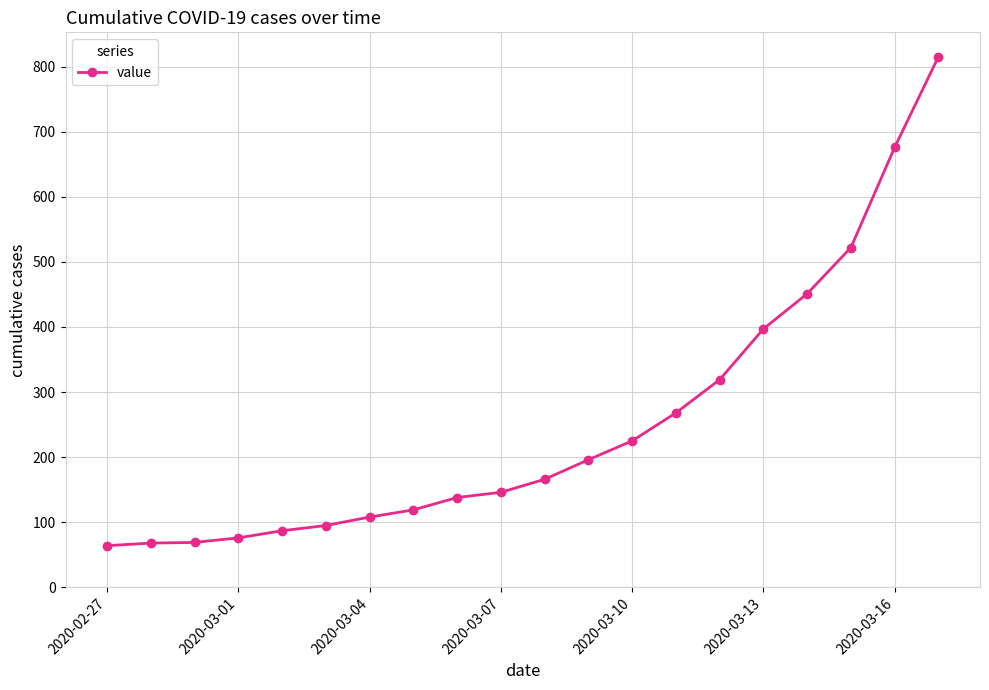

What is the average value?

250